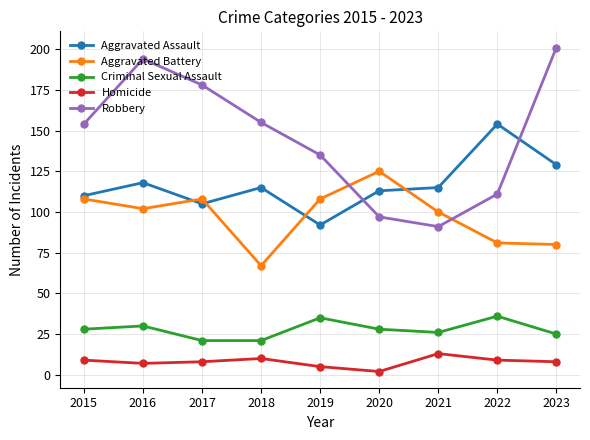

Rank the series at 2021 from lowest to highest value.

Homicide, Criminal Sexual Assault, Robbery, Aggravated Battery, Aggravated Assault